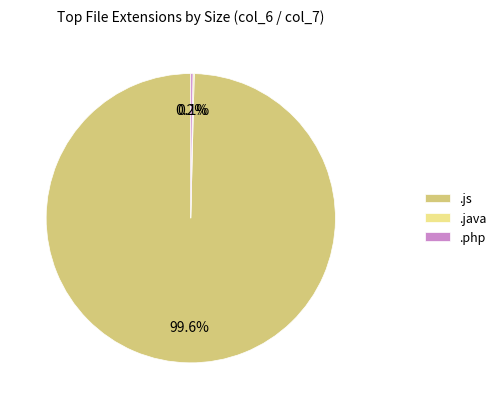

Is there a majority slice in this chart?

Yes